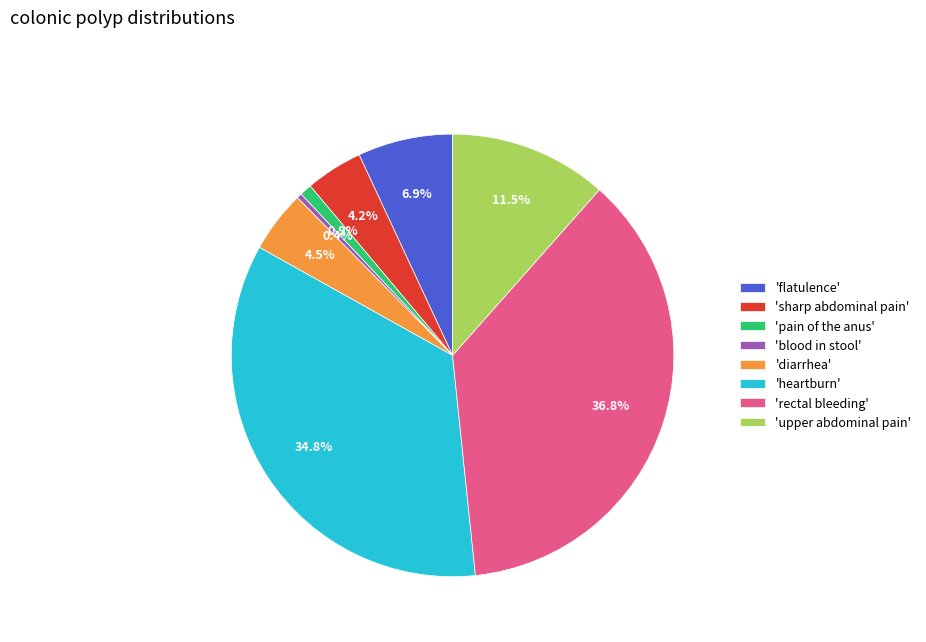

How many segments does this pie chart have?

8